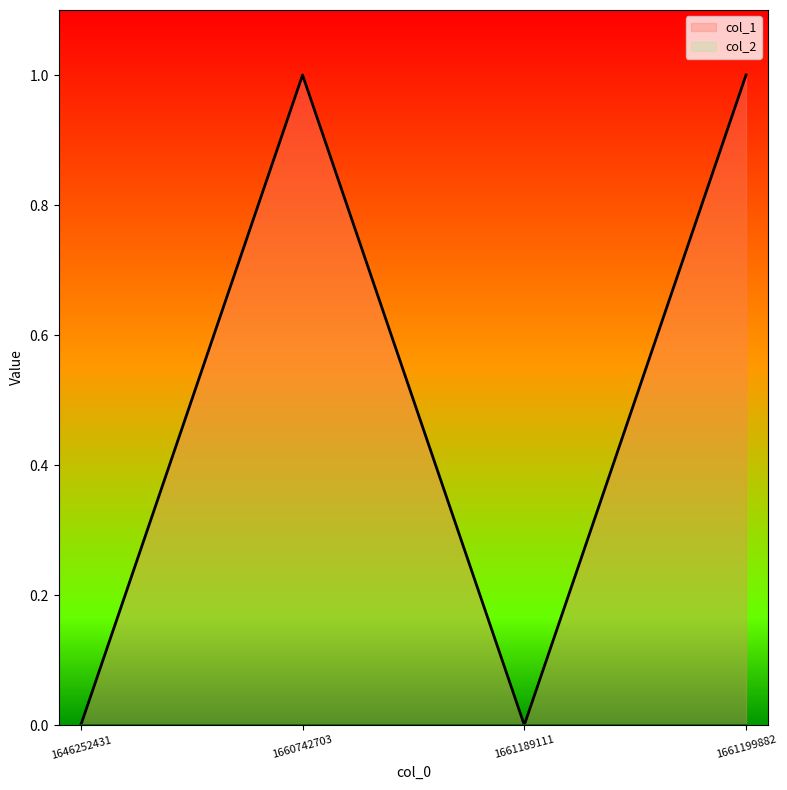

Reading left to right, what are all the values shown in this chart?

1646252431=0	1660742703=1	1661189111=0	1661199882=1